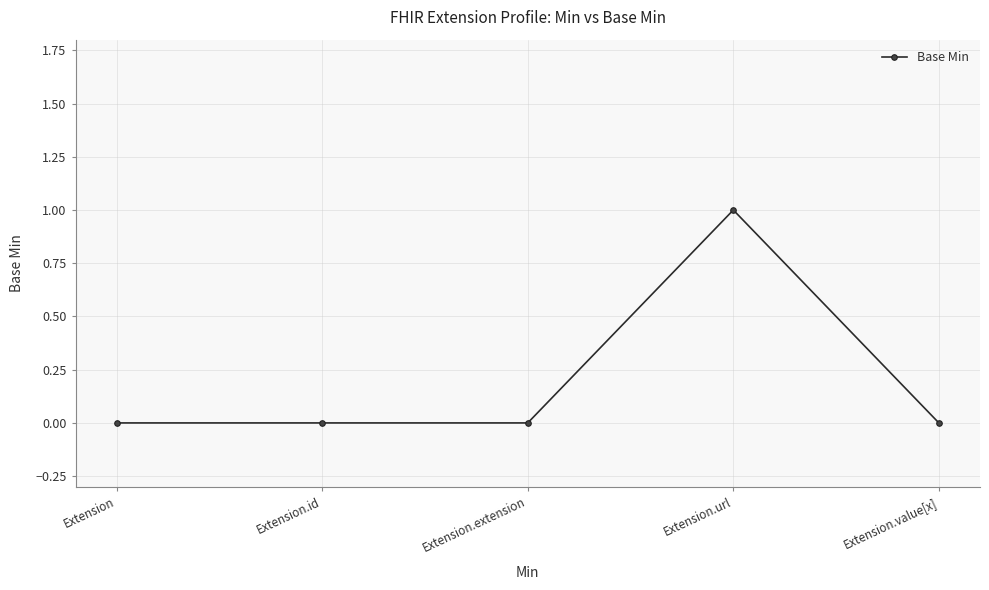

What is the greatest value displayed?

1